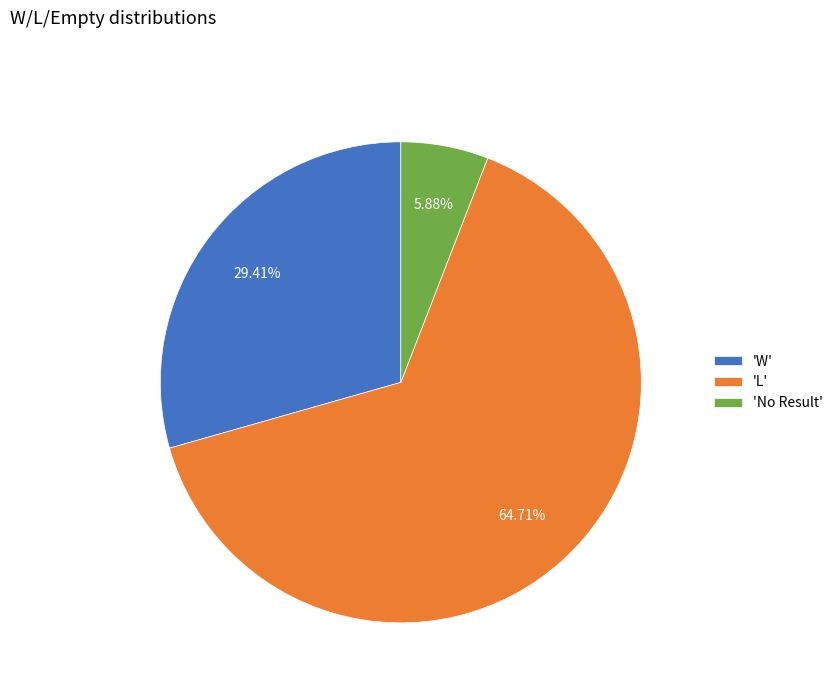

Which has a higher value, 'W' or 'L'?

'L'